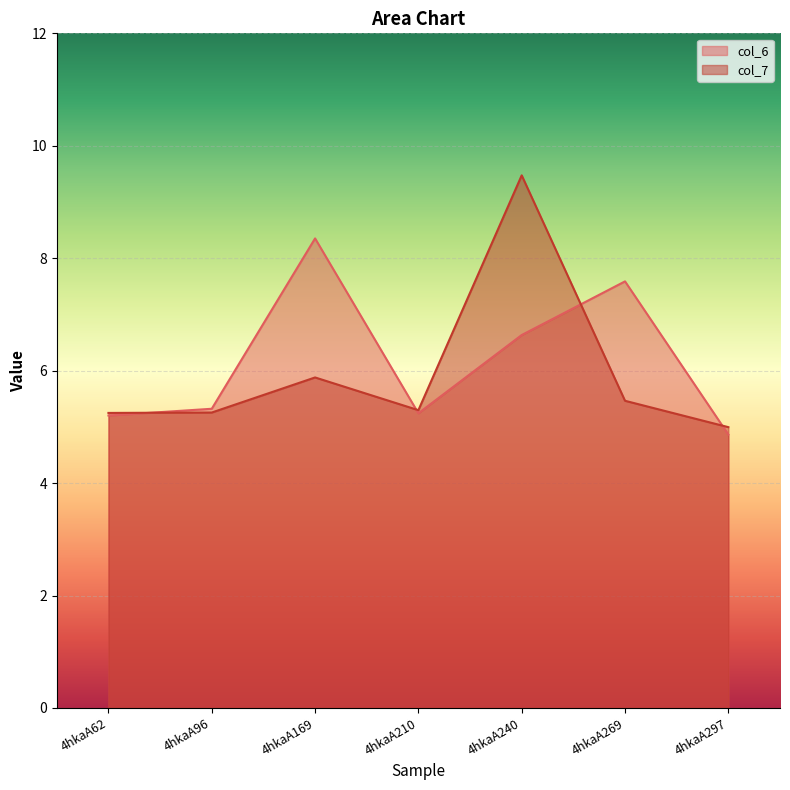

At which category is the sum across all series the highest?

4hkaA240